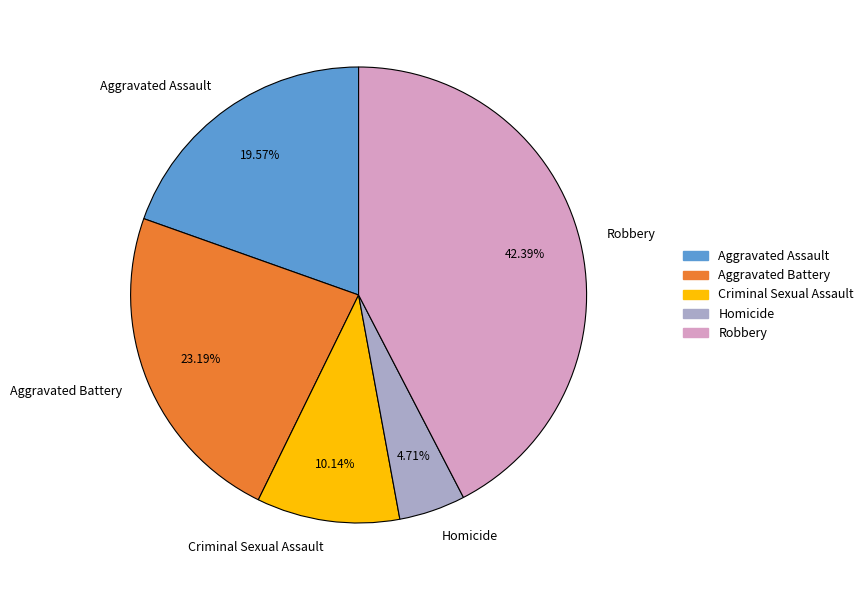

True or false: Aggravated Battery accounts for 15% of the total.

False